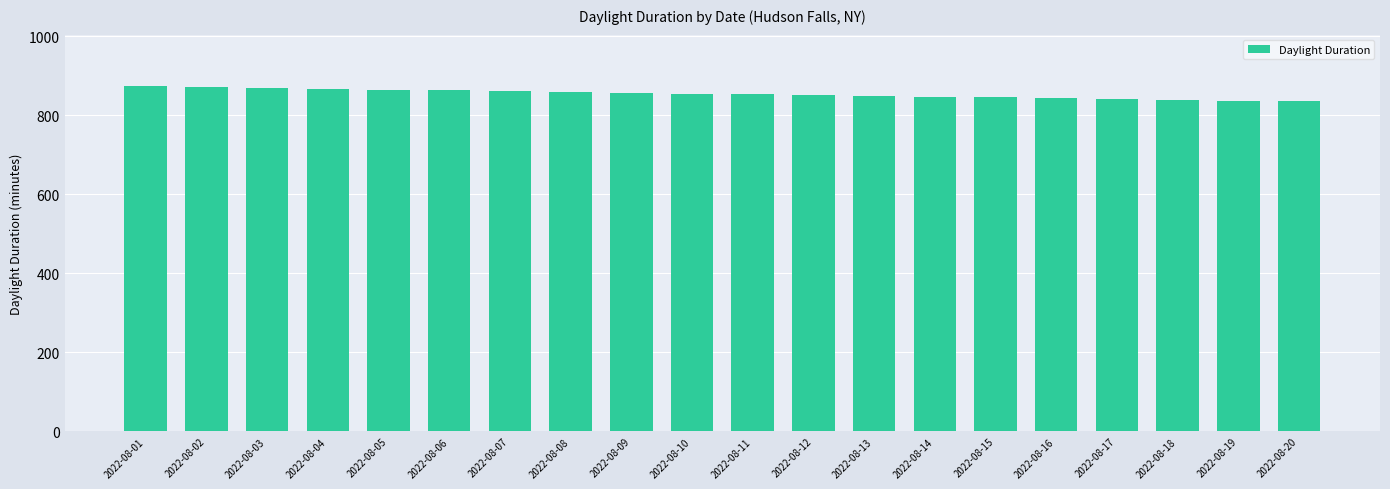

What is the ratio of the value at 2022-08-10 to the value at 2022-08-13?

1.0